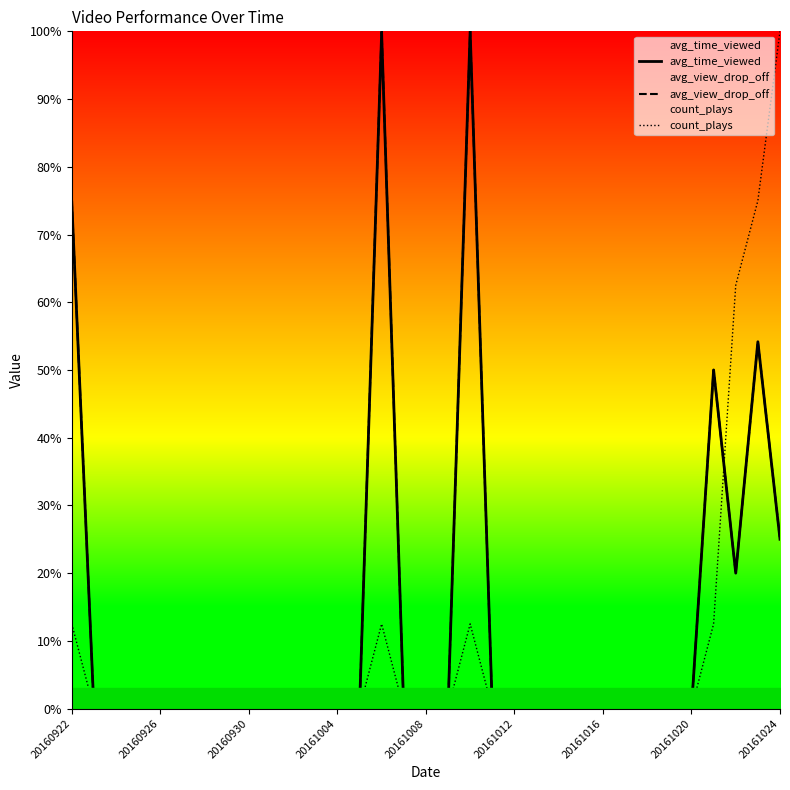

How many positive values does the count_plays series have?

7